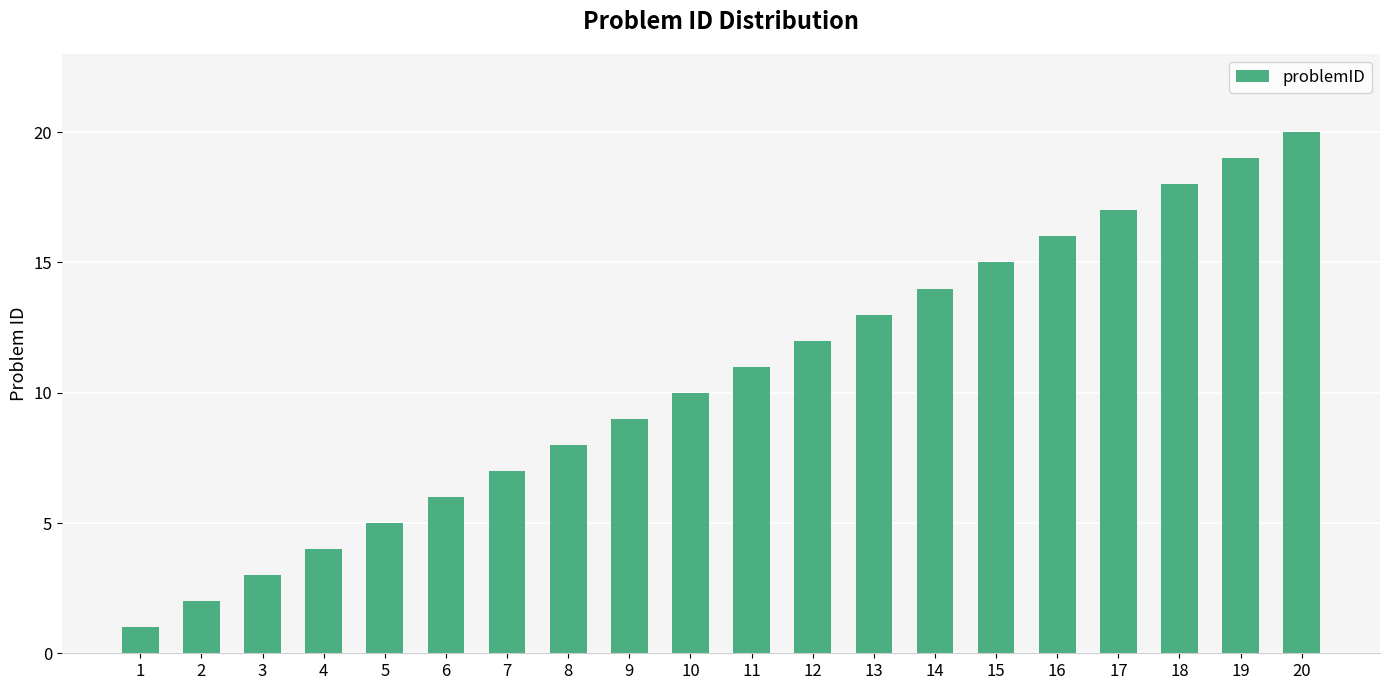

What is the difference between the maximum and minimum values?

19